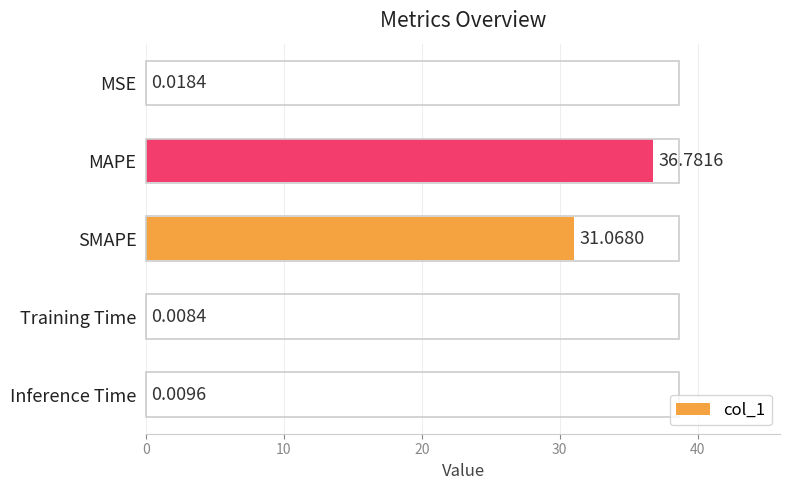

What is the sum of all values?

67.9